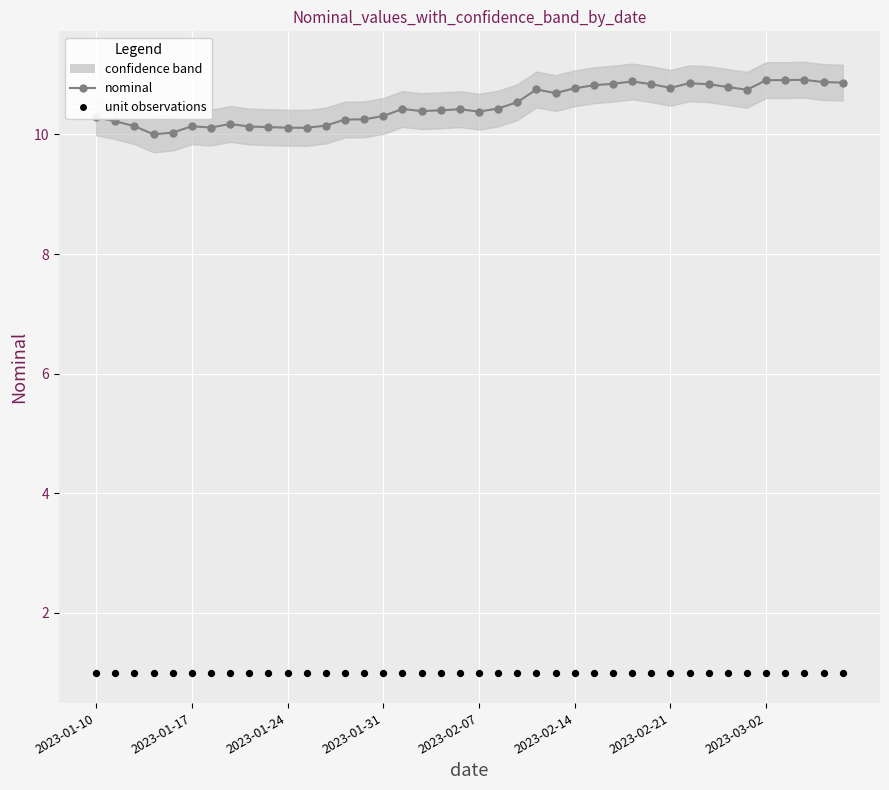

At which category is the sum across all series the highest?

37